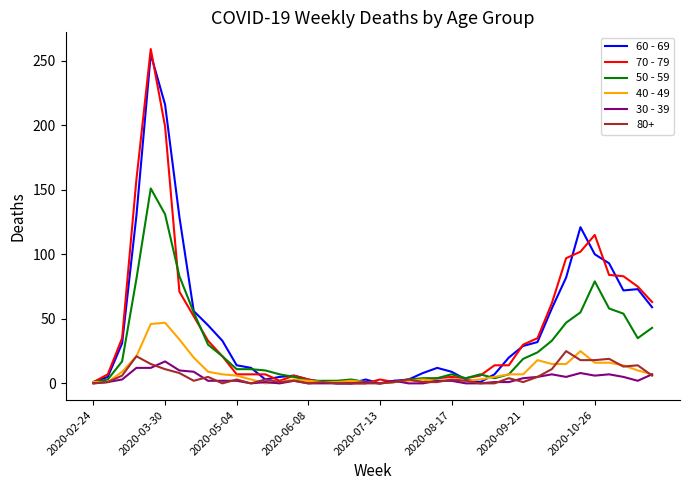

What is the maximum value shown in the chart?

259